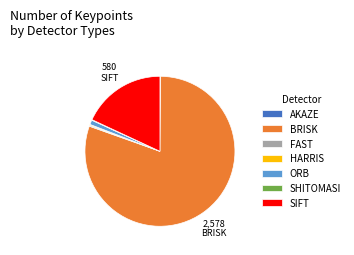

Which category has the biggest portion of the pie?

BRISK